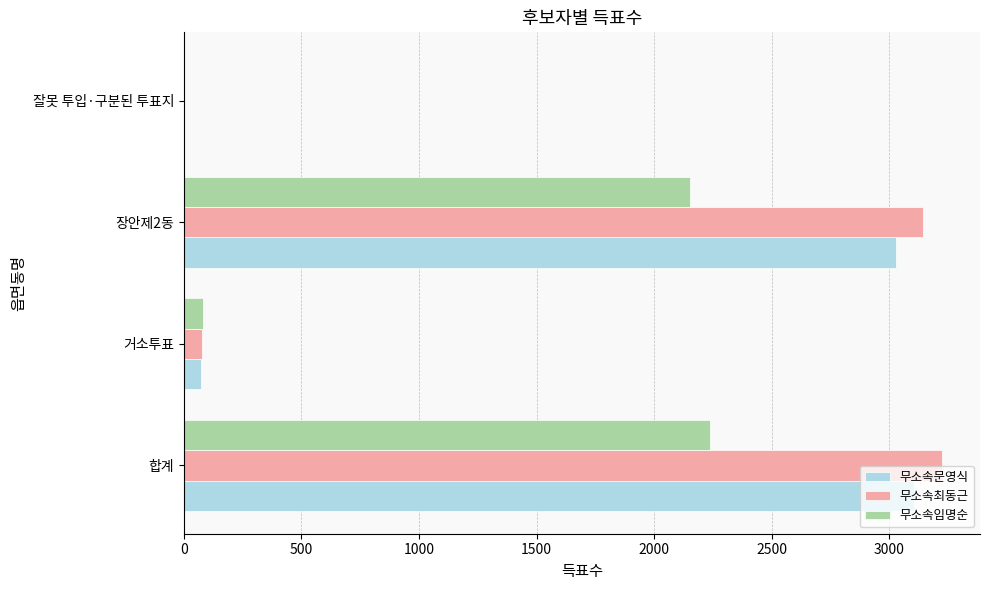

Where is 무소속문영식 nearest to the value 1553?

장안제2동